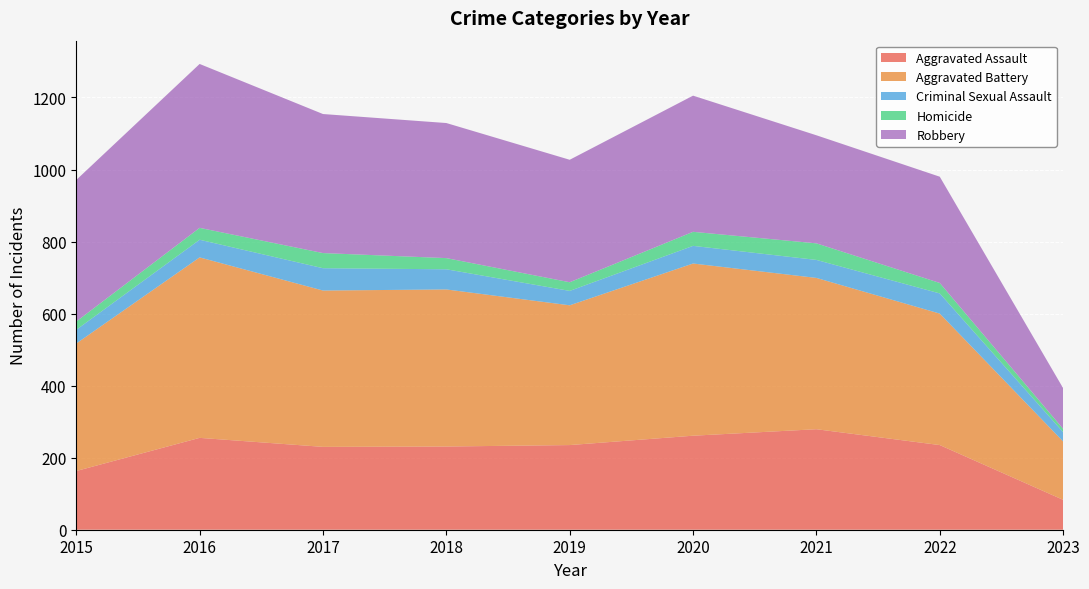

Reading right to left, what are all the values shown in this chart?

Aggravated Assault: 83	235	279	261	235	231	230	255	163
Aggravated Battery: 162	365	420	478	388	436	434	501	354
Criminal Sexual Assault: 26	56	50	49	40	56	62	49	38
Homicide: 9	29	46	39	24	31	42	33	23
Robbery: 113	295	300	378	340	375	386	455	393